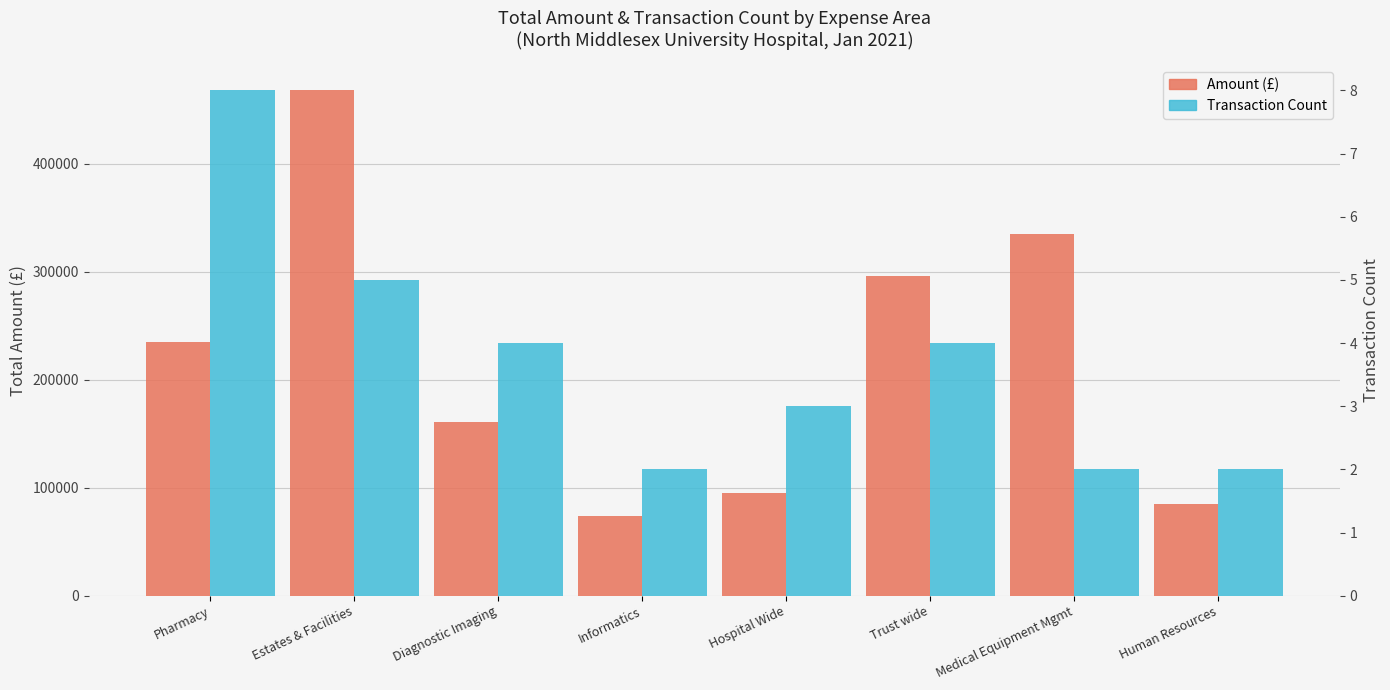

What is the label of the 8th bar from the left?

Human Resources